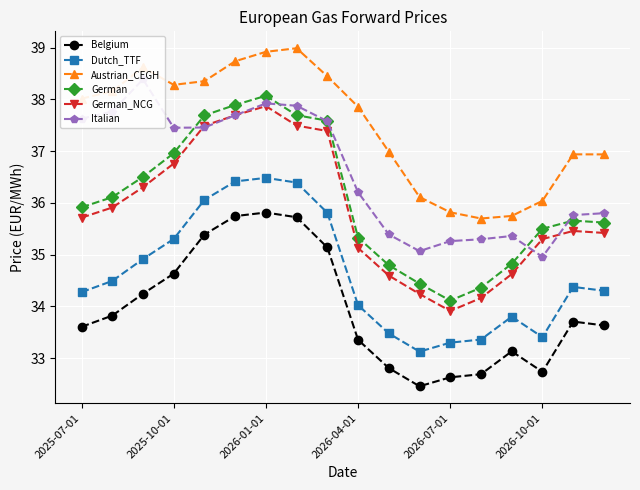

The Belgium series shows 34.6 at 2025-10-01. True or false?

True